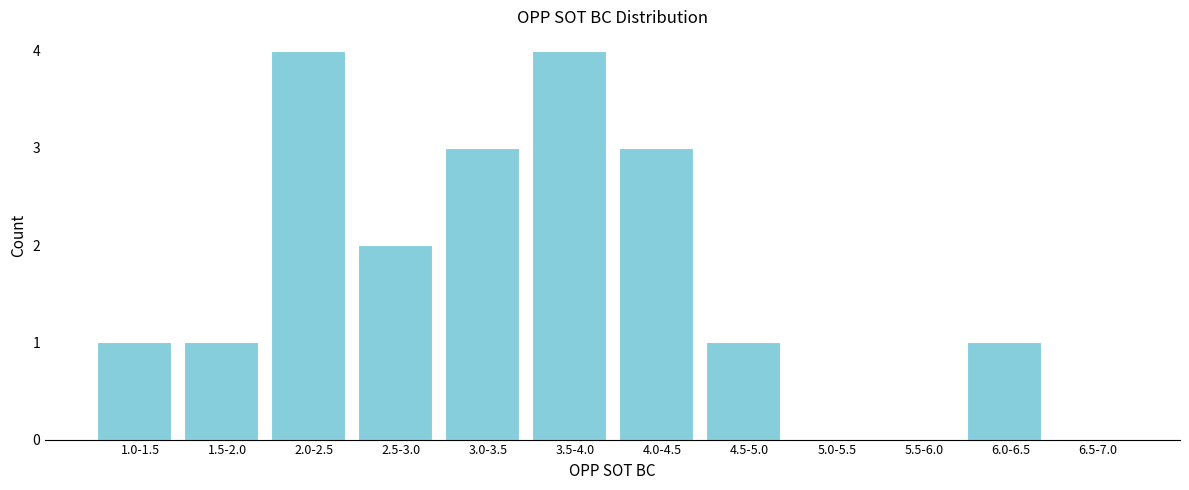

Reading left to right, transcribe all the data shown in this chart.

1.0-1.5=1	1.5-2.0=1	2.0-2.5=4	2.5-3.0=2	3.0-3.5=3	3.5-4.0=4	4.0-4.5=3	4.5-5.0=1	5.0-5.5=0	5.5-6.0=0	6.0-6.5=1	6.5-7.0=0